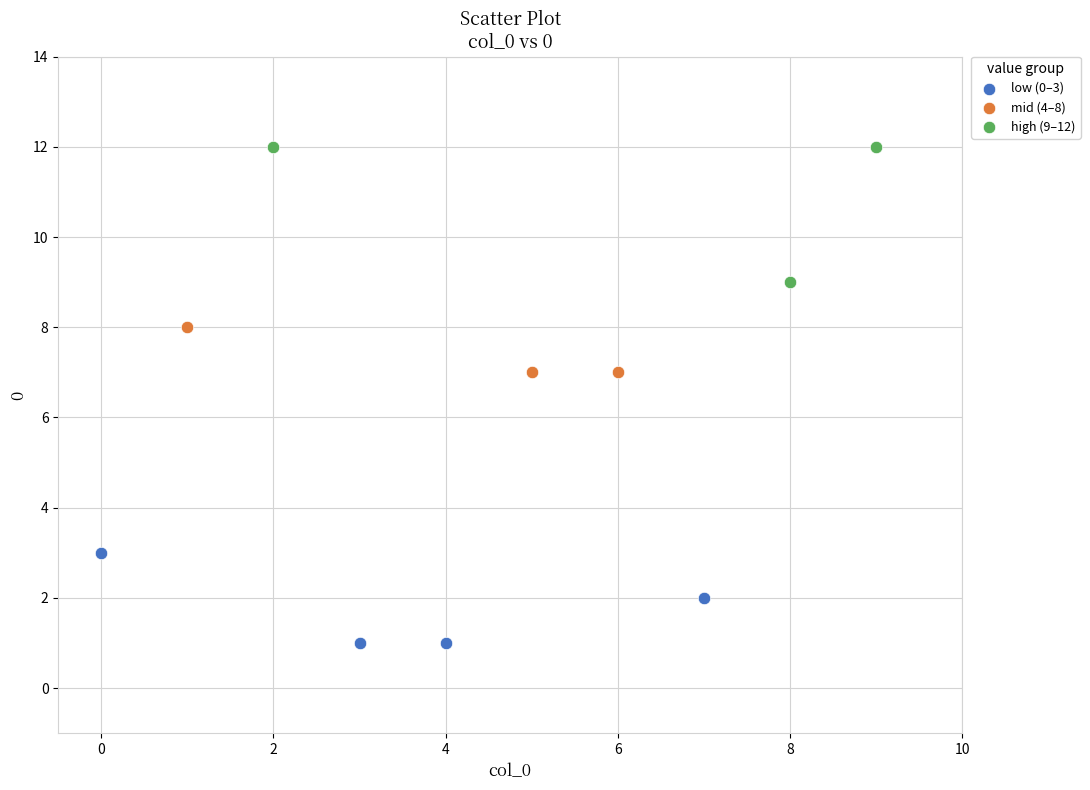

Which series reaches the maximum Y coordinate?

high (9–12)